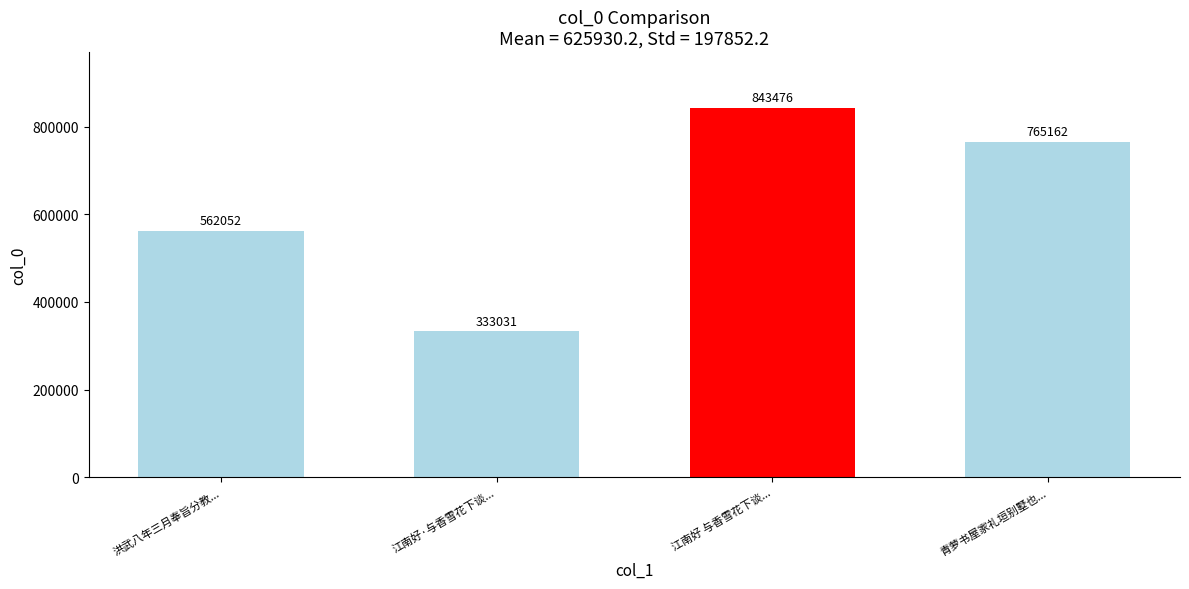

What is the smallest value displayed?

333031